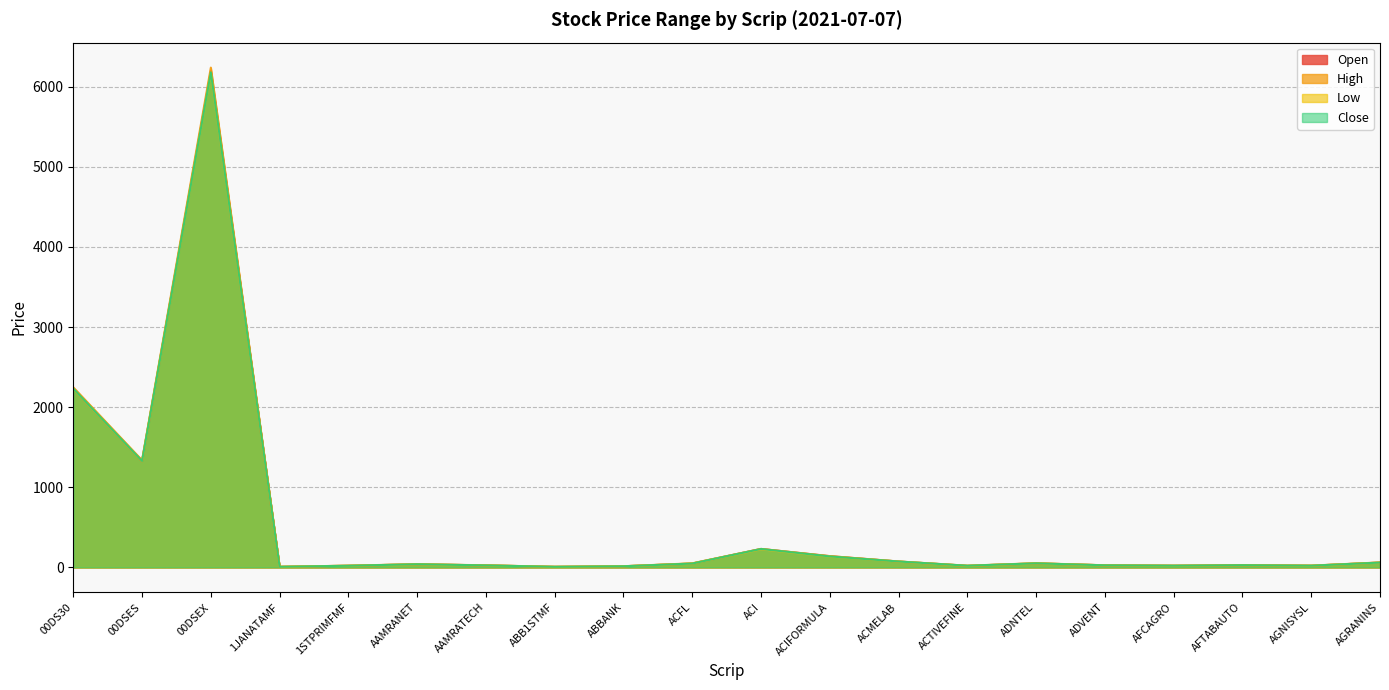

True or false: Open and Low intersect in this chart.

False